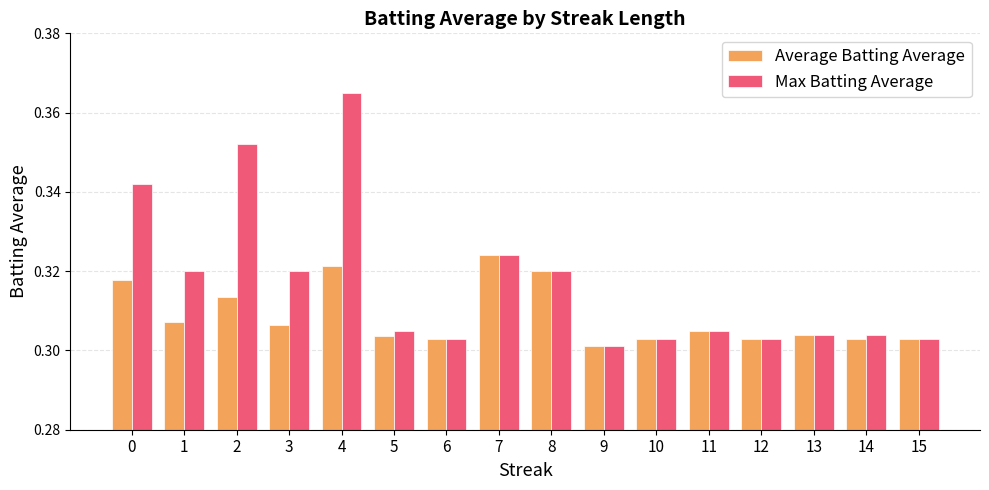

At how many categories does at least one series exceed 0?

16